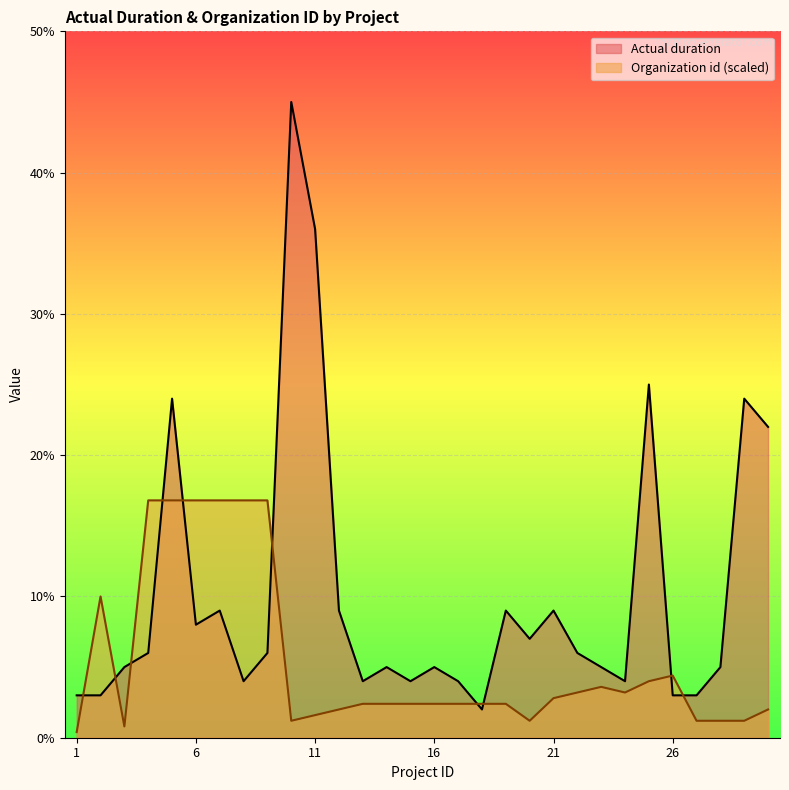

Which has a higher value, 8 or 15?

8